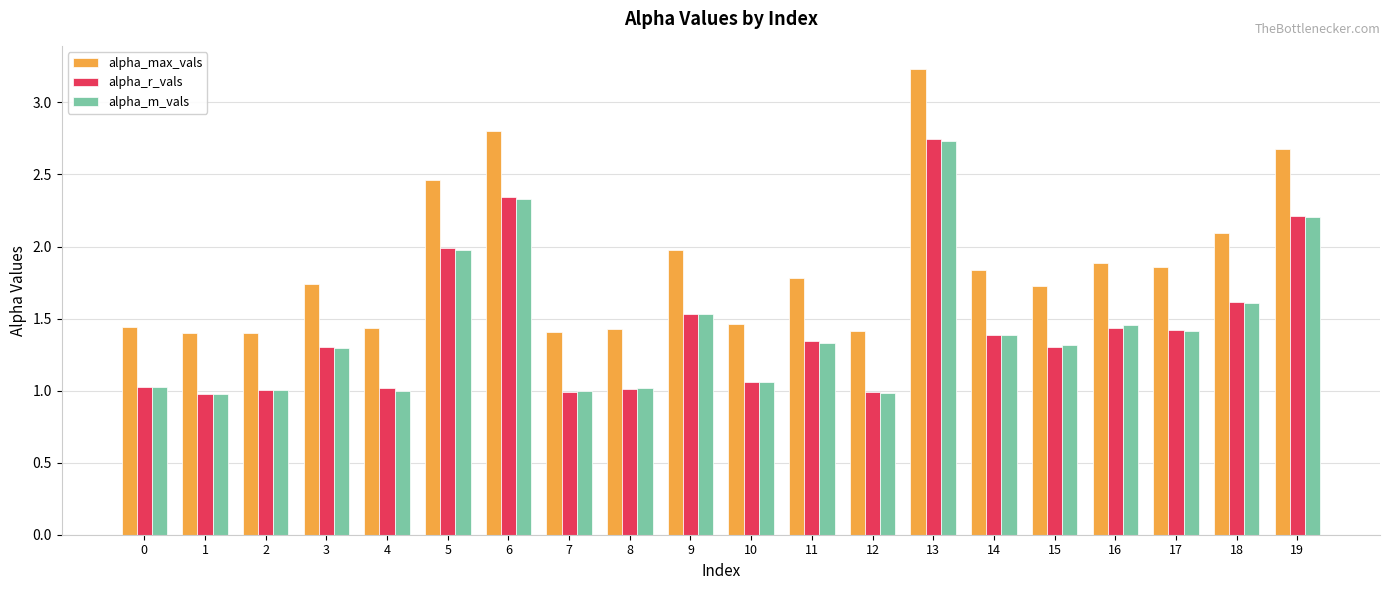

What is the spread (max minus min) of values at 7?

0.4